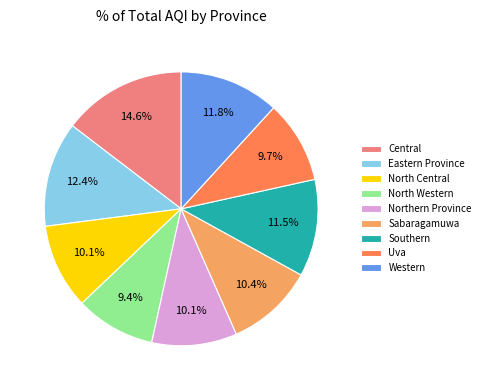

Which has a higher value, Northern Province or North Western?

Northern Province